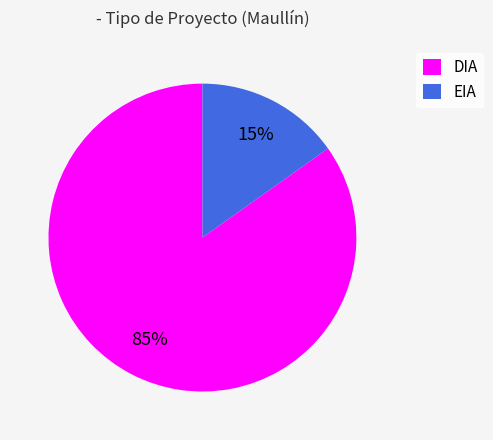

Is DIA the majority of the pie?

Yes